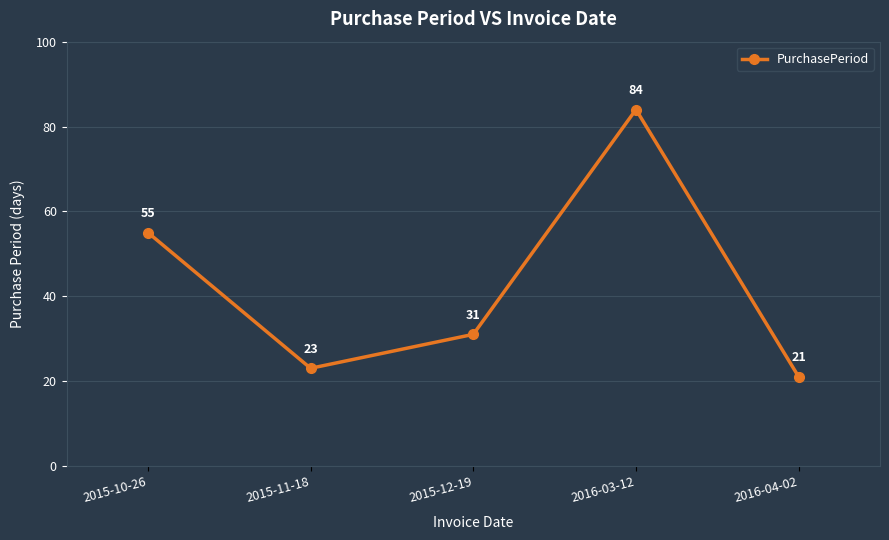

What is the difference between the values at 2015-11-18 and 2015-12-19?

8